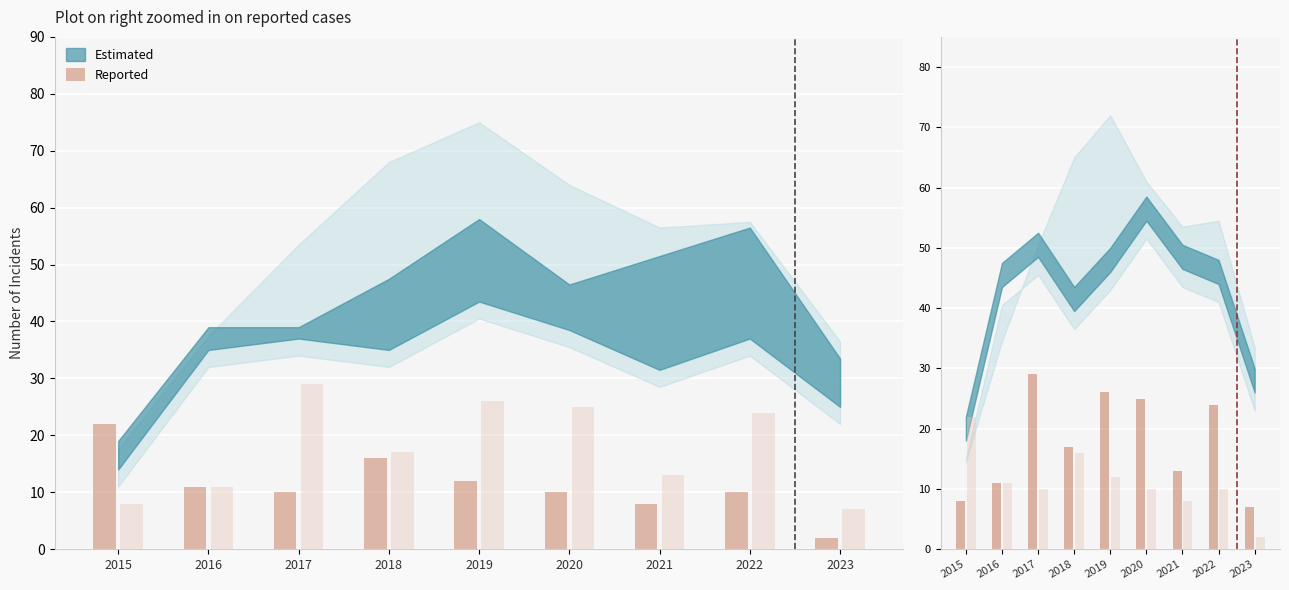

At which label does the data first exceed 17?

2017